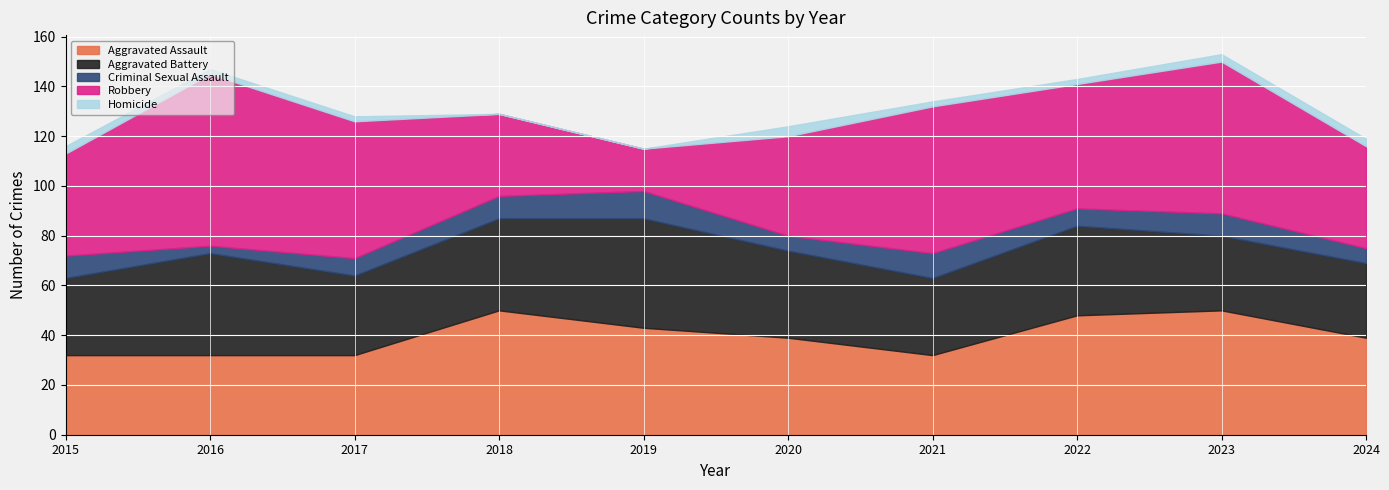

At 2016, list the series in order from smallest to largest.

Homicide, Criminal Sexual Assault, Aggravated Assault, Aggravated Battery, Robbery